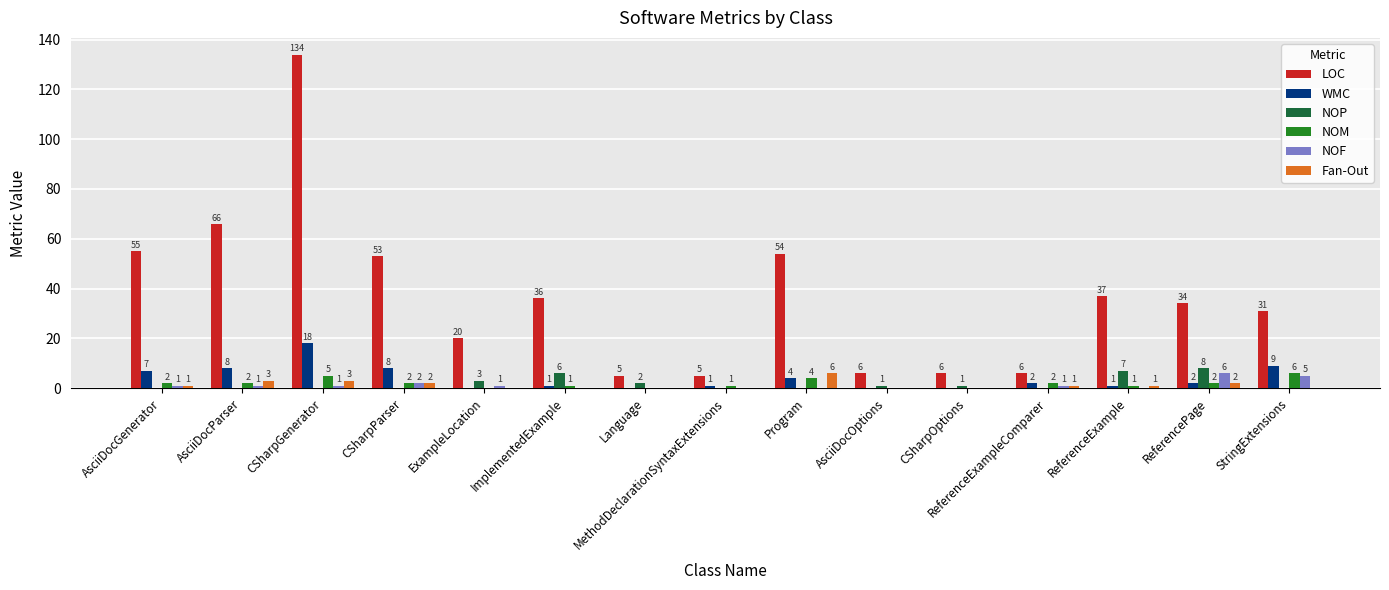

What is the spread (max minus min) of values at ReferenceExample?

37